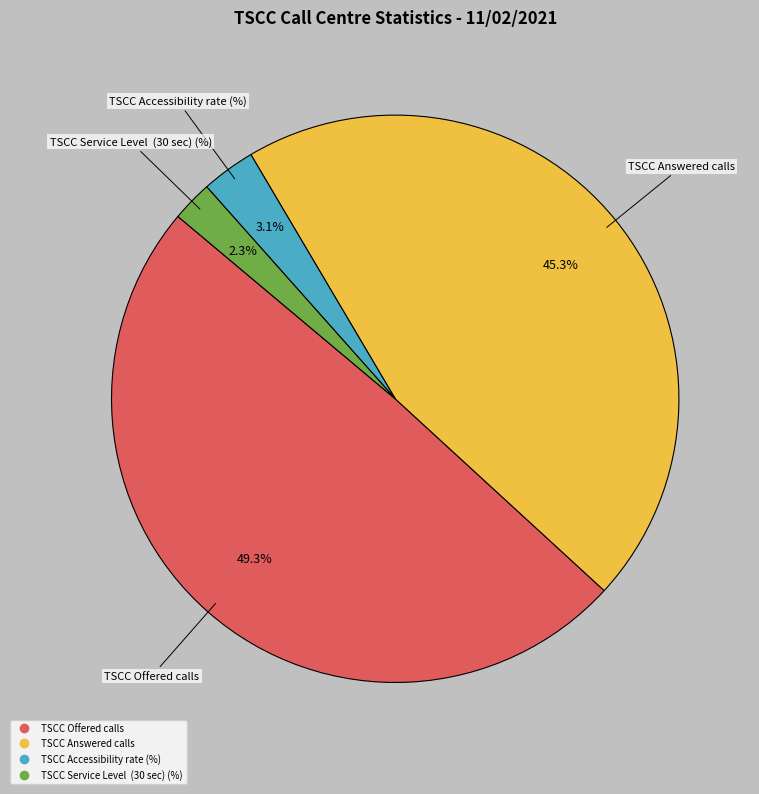

Rank the categories by value from highest to lowest.

TSCC Offered calls, TSCC Answered calls, TSCC Accessibility rate (%), TSCC Service Level (30 sec) (%)